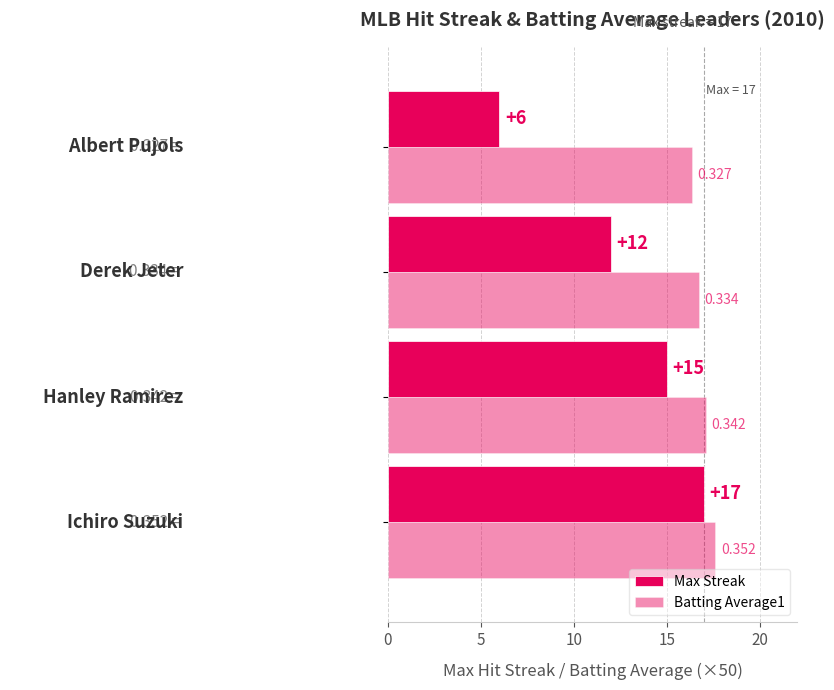

At how many categories does at least one series exceed 10?

4